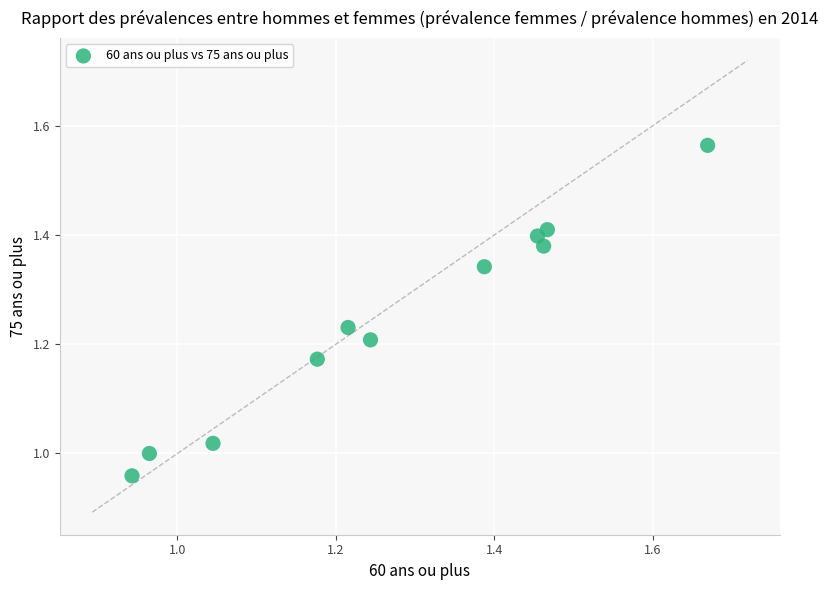

What is the range of X values (max minus min)?

0.7